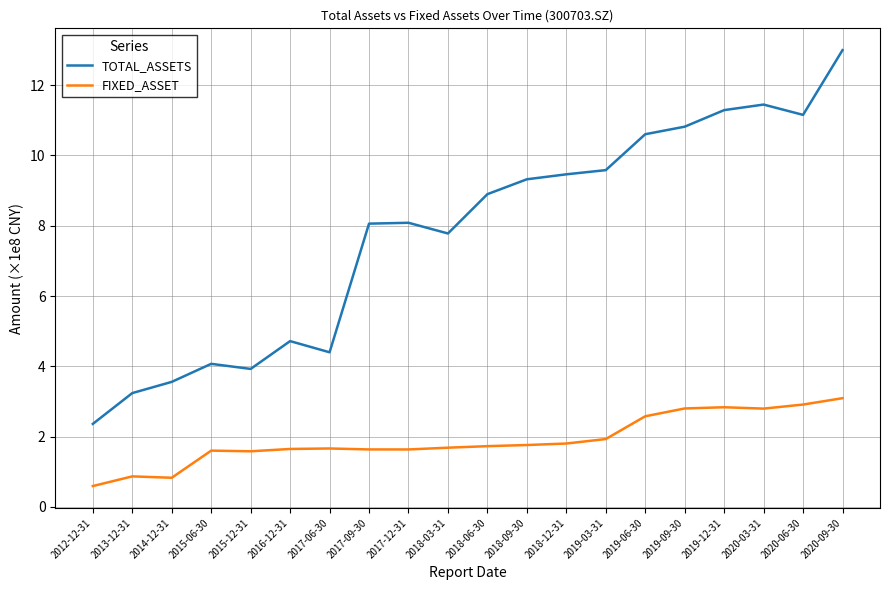

Is it true that FIXED_ASSET equals 0.9 at 2019-03-31?

False